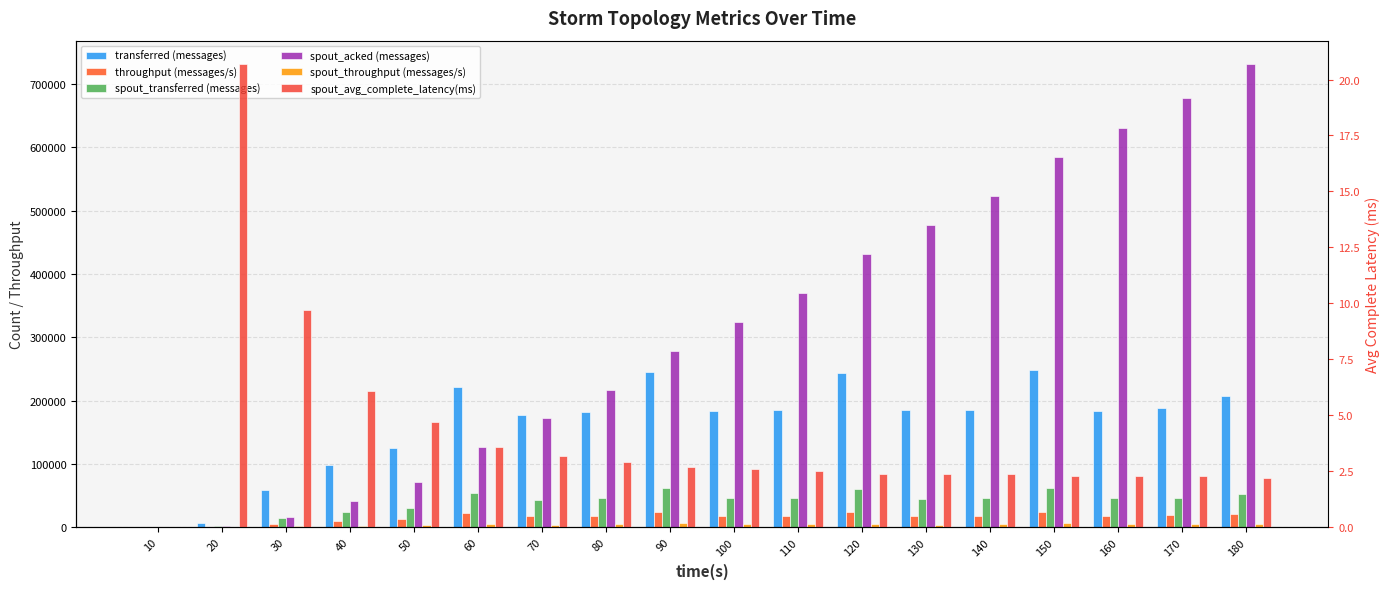

Which series changed the most between 20 and 50?

transferred (messages)